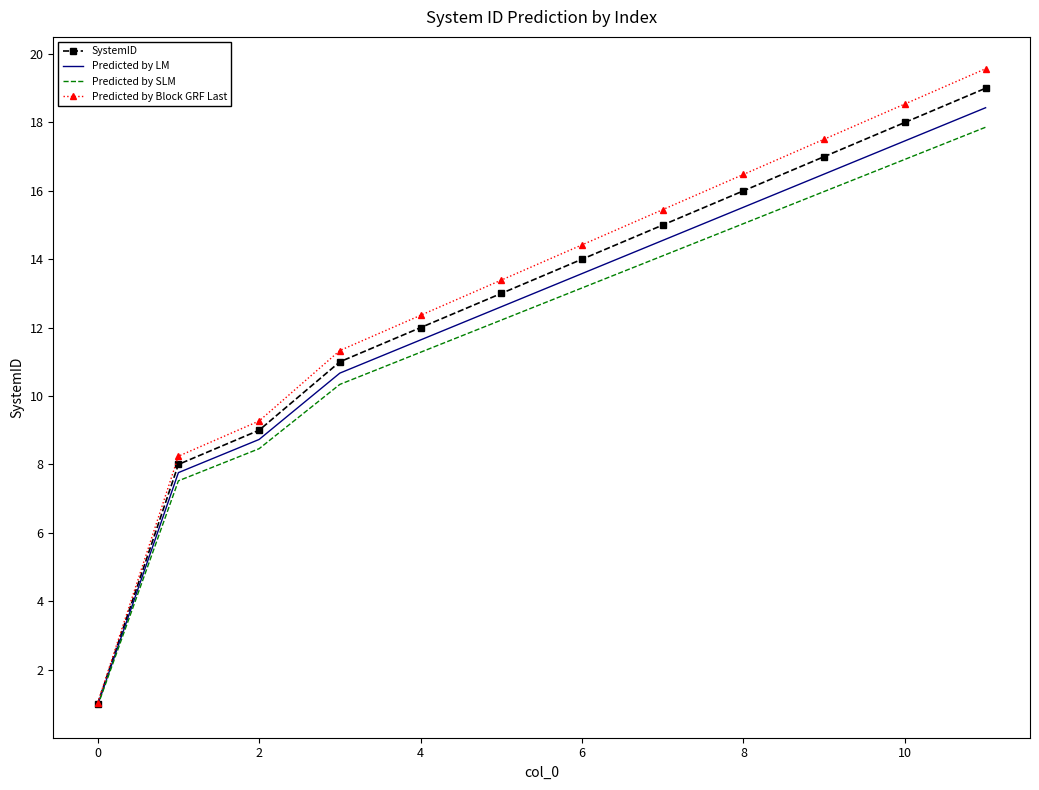

What is the difference between the maximum and second lowest values in the SystemID series?

11.0